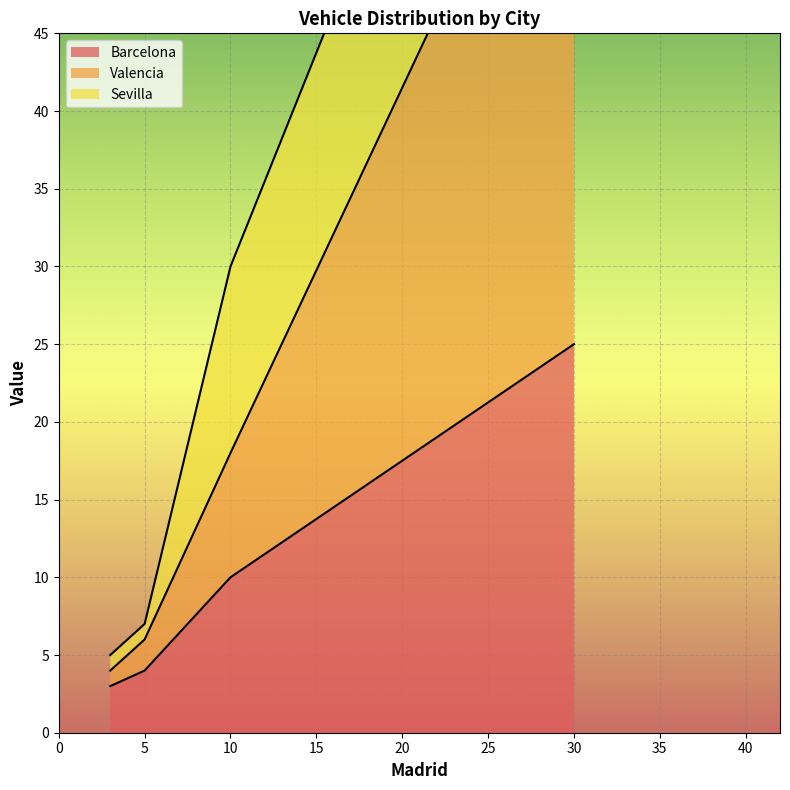

The Barcelona series shows 4 at 10. True or false?

False